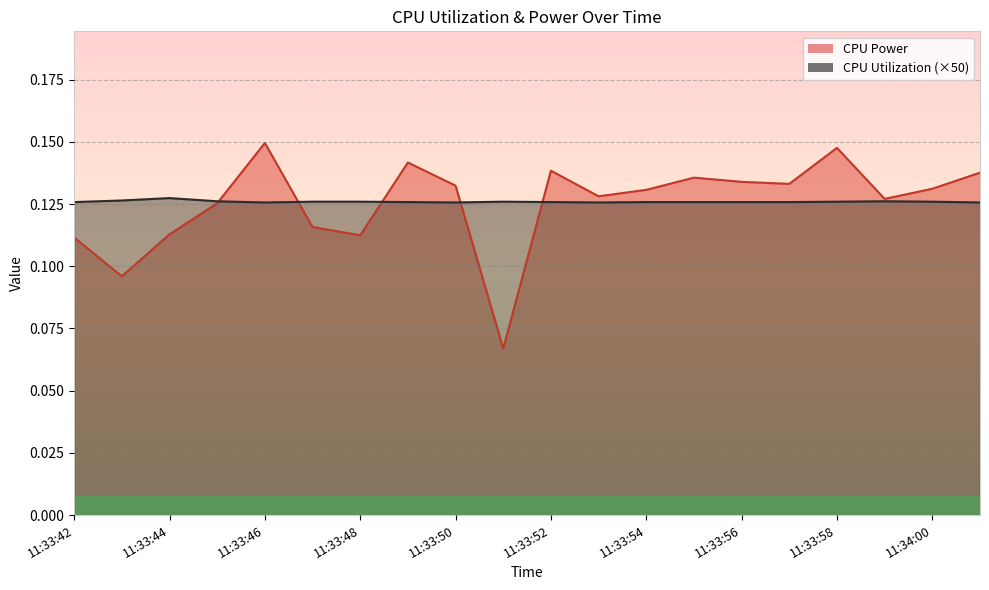

What is the average value of the CPU Power series?

0.1